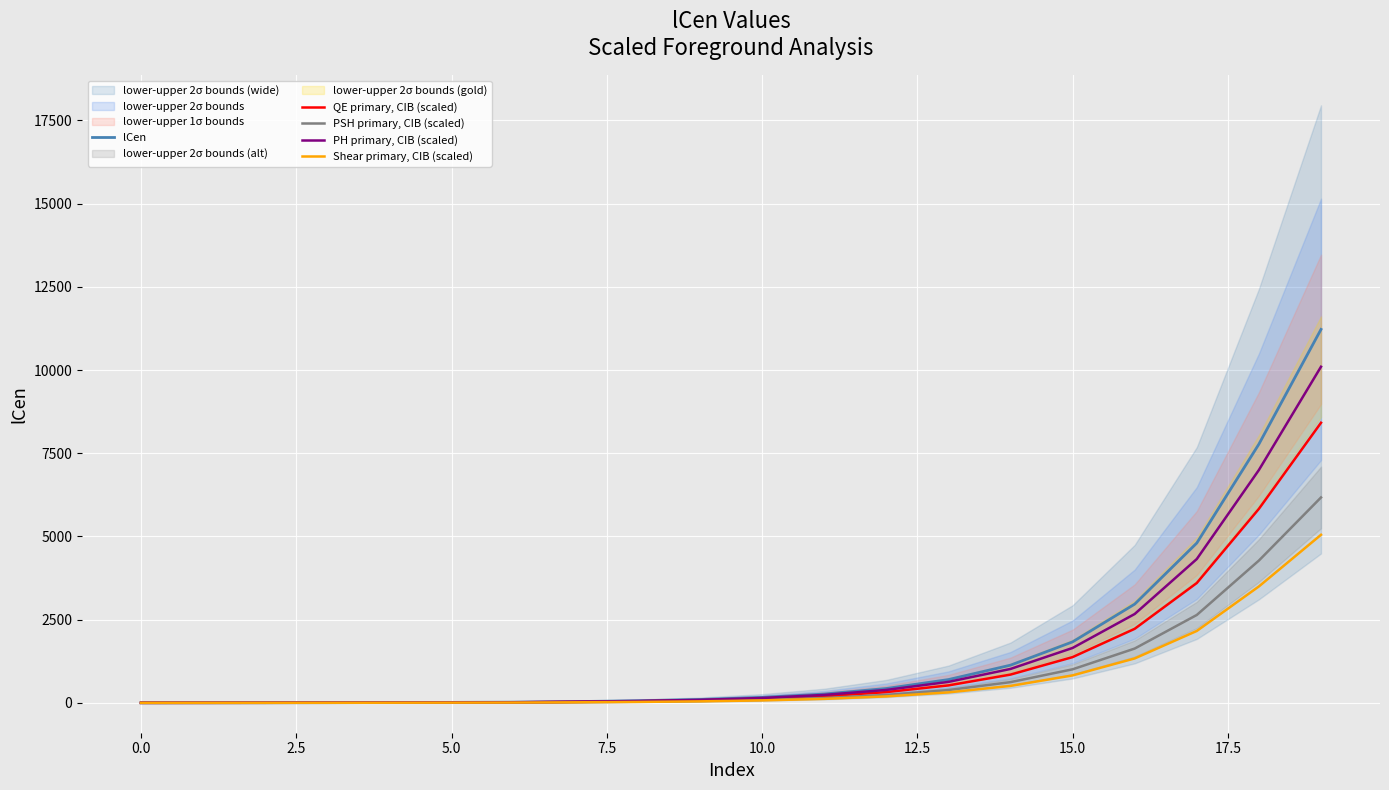

What is the difference between the second highest and second lowest values in the PH primary, CIB (scaled) series?

6994.1